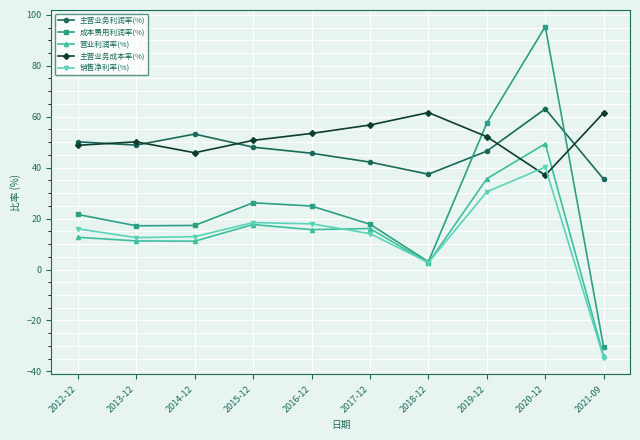

How many negative values does the 销售净利率(%) series have?

1